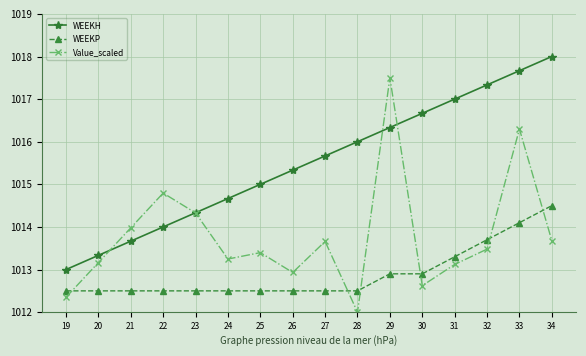

Does the chart display data point markers on the line(s)?

Yes